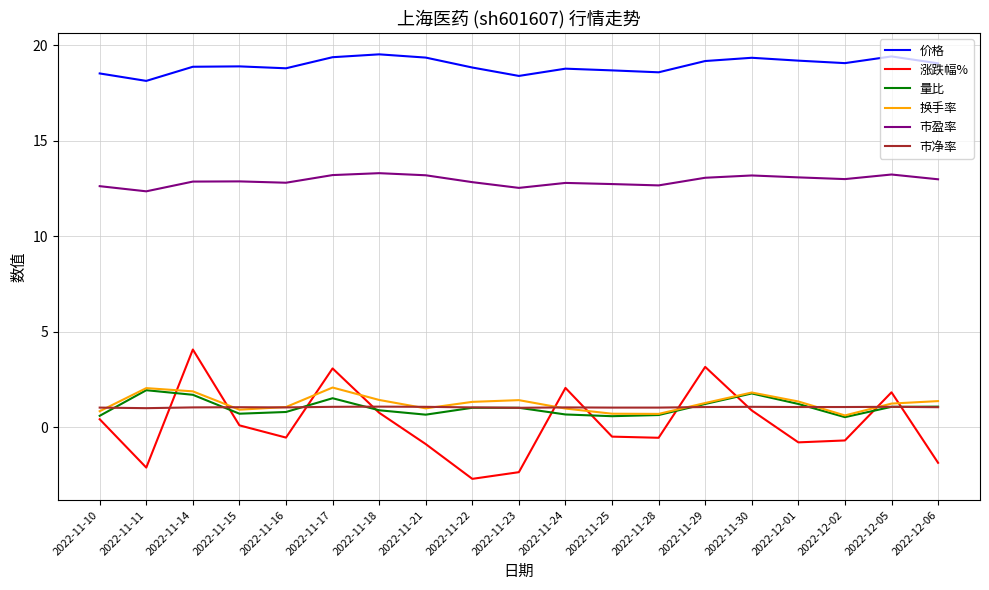

What is the difference between the highest and lowest values at 2022-11-22?

21.5